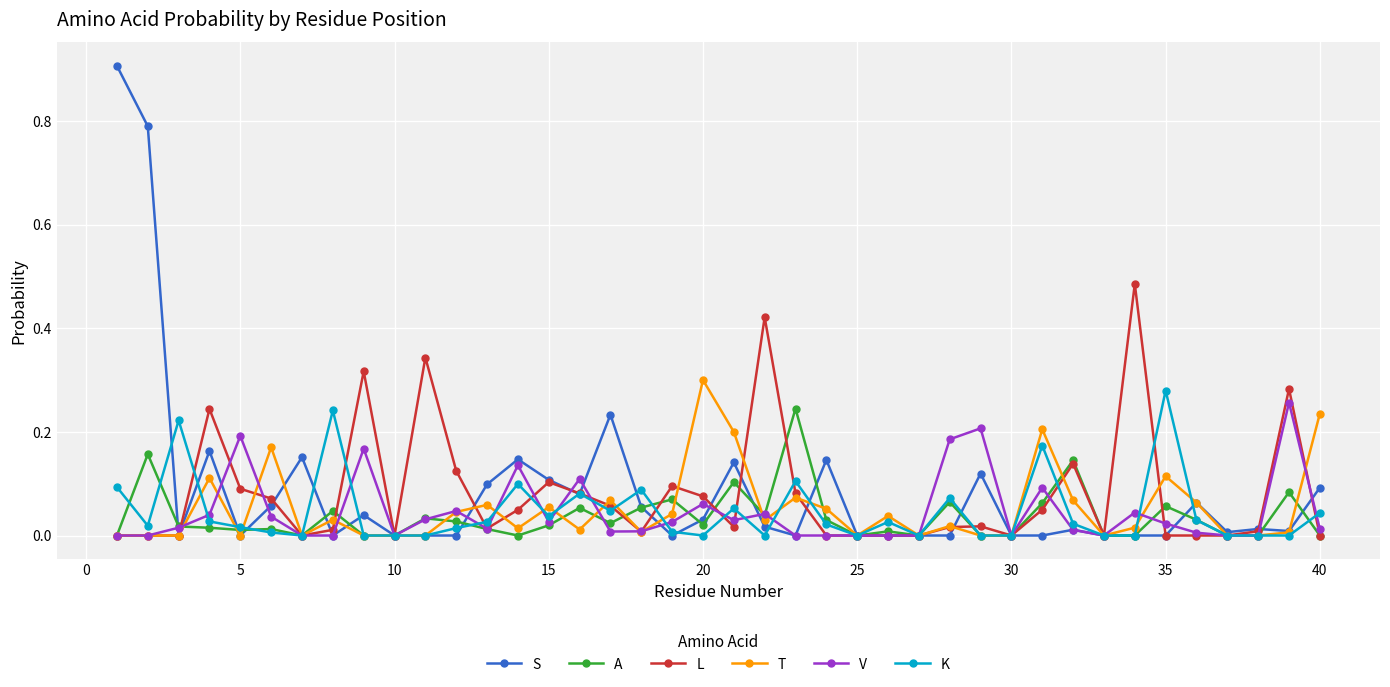

List the series in order of their peak value, highest first.

S, L, T, K, V, A